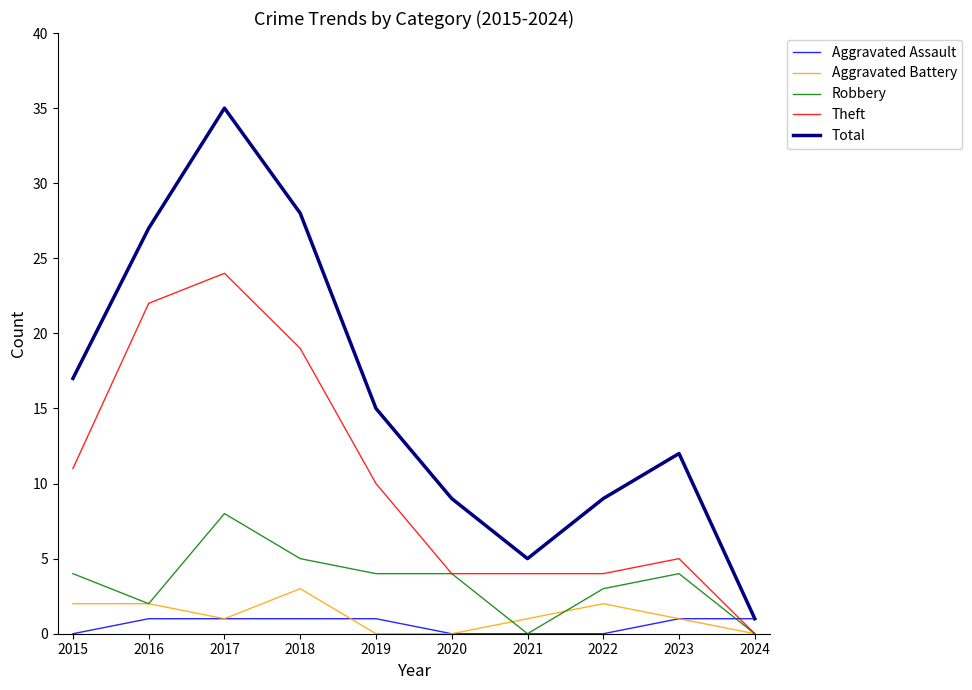

Which series has the largest total across all categories?

Total